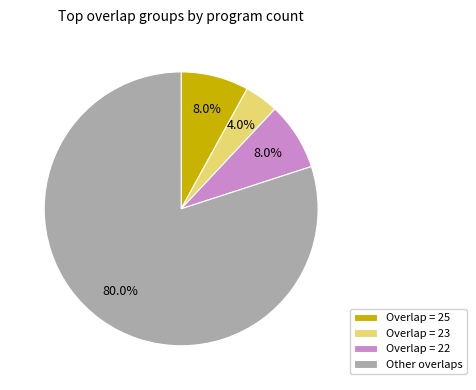

To the nearest percent, what is the average slice percentage?

25%